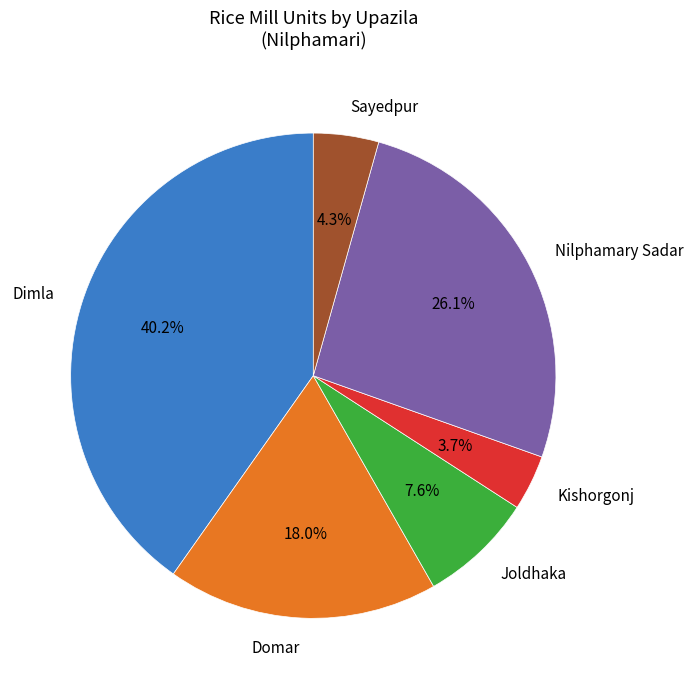

Which slice is the largest?

Dimla